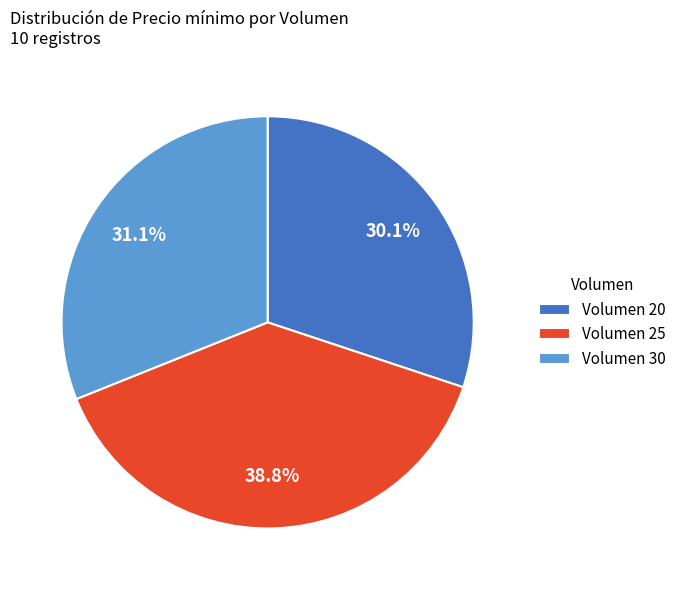

How much of the chart is everything except Volumen 30?

68.9%